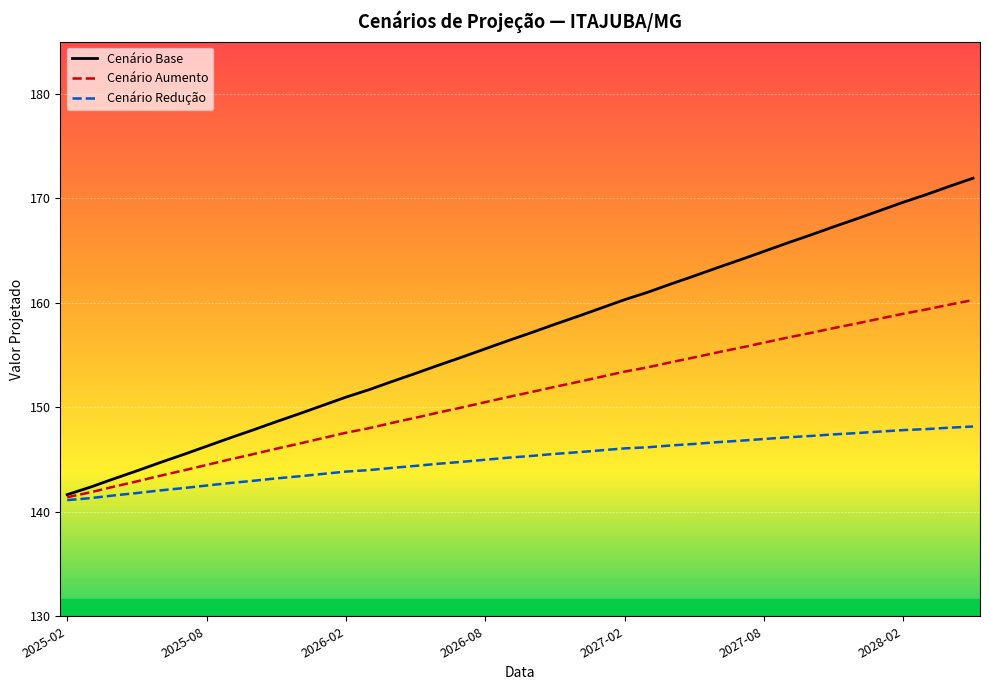

Rank the series by their average value, from highest to lowest.

Cenário Base, Cenário Aumento, Cenário Redução